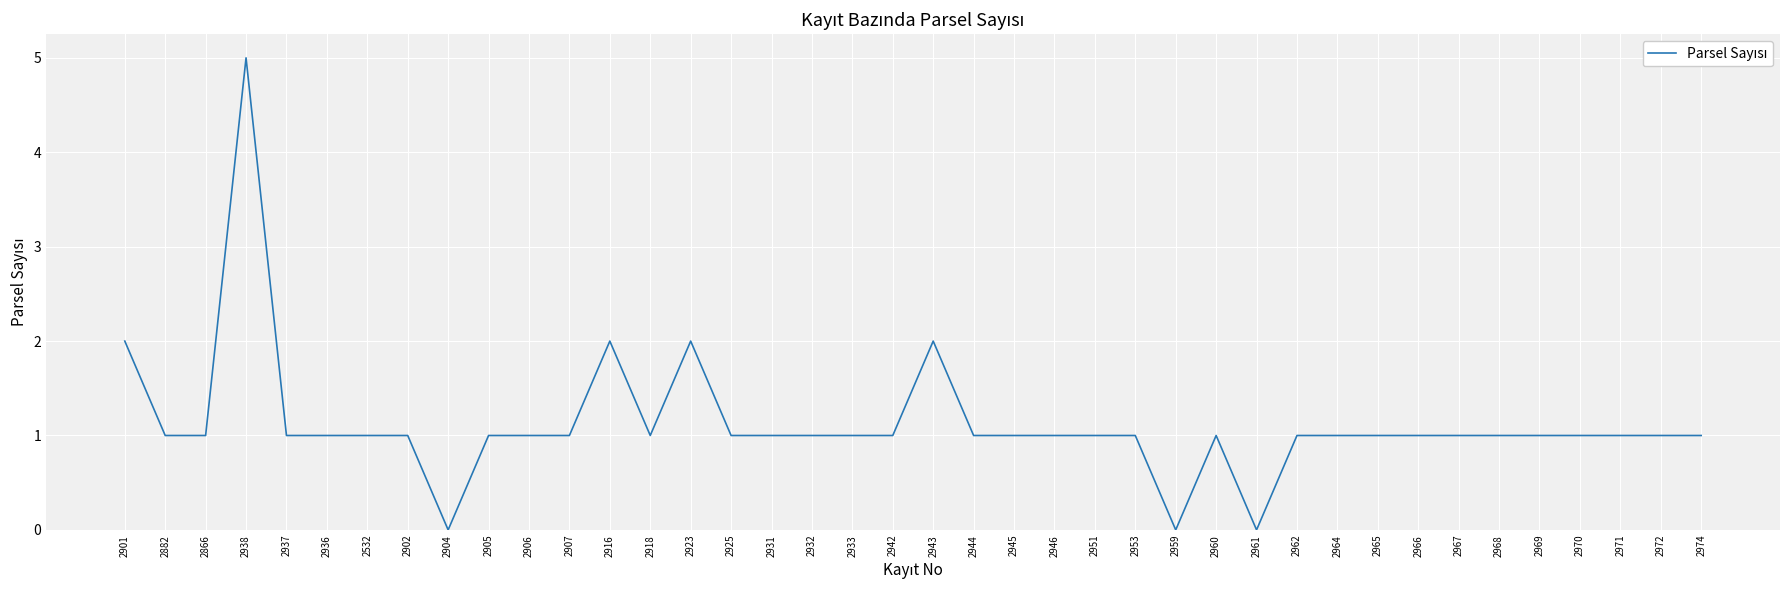

What is the maximum value shown in the chart?

5